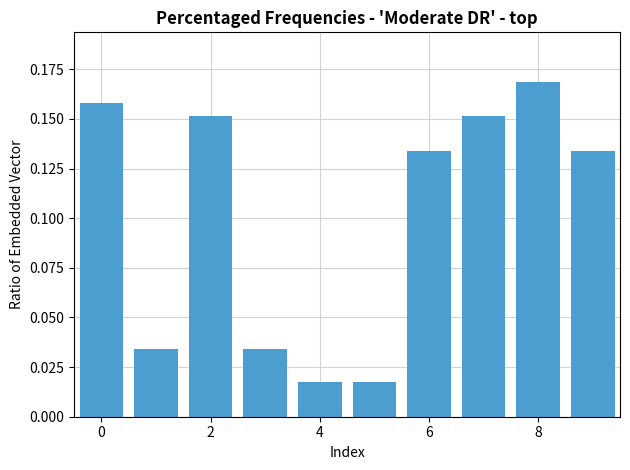

How many values are between 0 and 1?

10